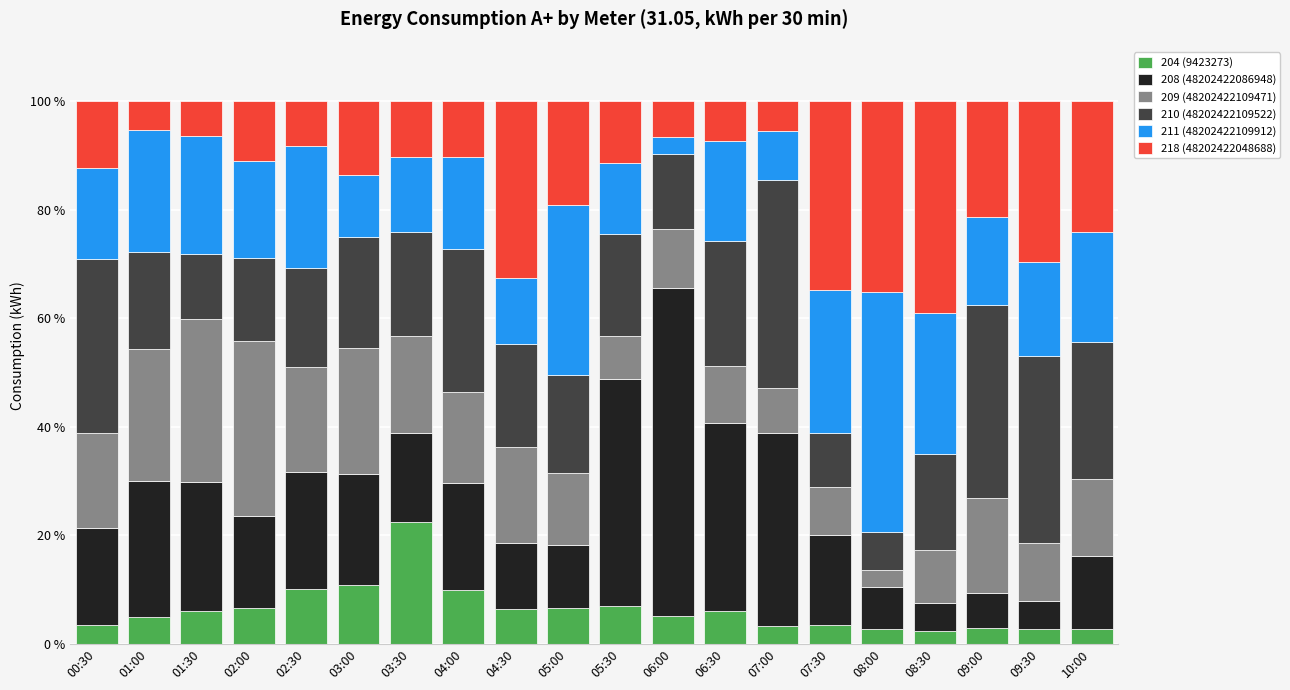

What is the difference between the second highest and minimum values in the 204 (9423273) series?

8.5